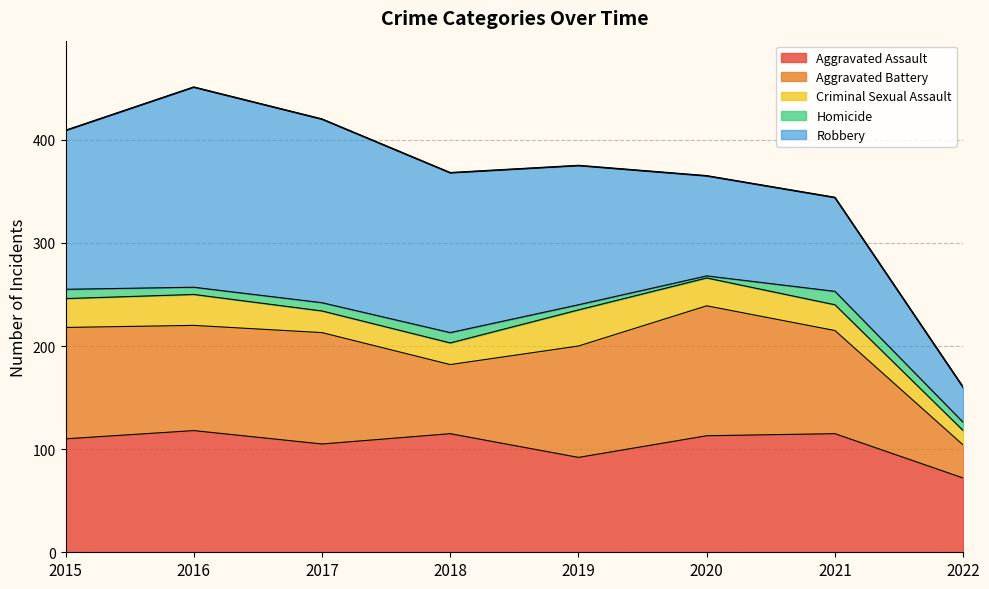

How many interior local peaks does the Homicide series have?

2